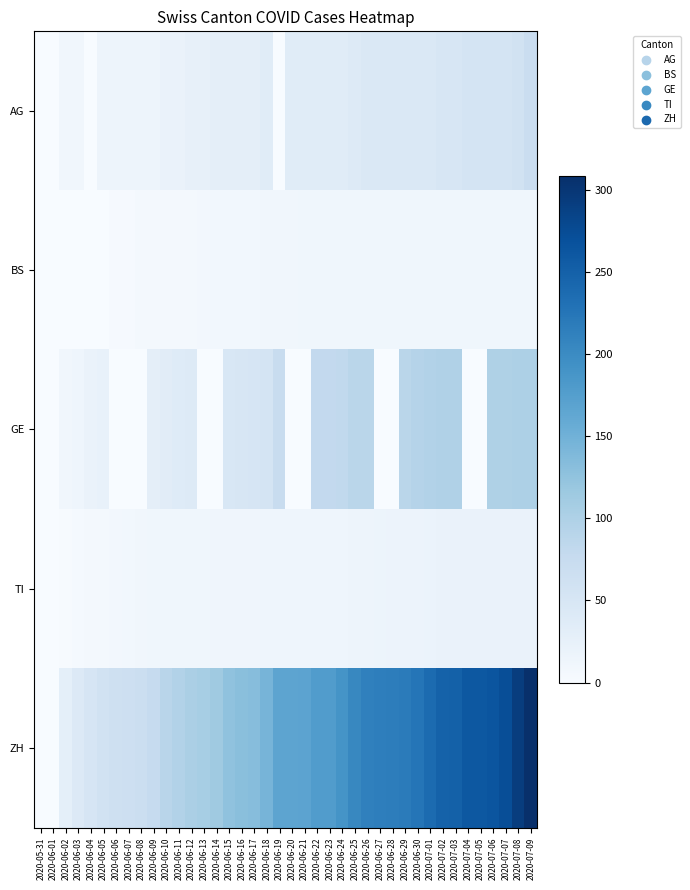

Reading left to right, what are all the values shown in this chart?

AG: 2020-05-31=0	2020-06-01=0	2020-06-02=10	2020-06-03=10	2020-06-04=0	2020-06-05=15	2020-06-06=15	2020-06-07=15	2020-06-08=15	2020-06-09=15	2020-06-10=20	2020-06-11=20	2020-06-12=25	2020-06-13=25	2020-06-14=30	2020-06-15=30	2020-06-16=30	2020-06-17=30	2020-06-18=35	2020-06-19=0	2020-06-20=35	2020-06-21=35	2020-06-22=35	2020-06-23=35	2020-06-24=35	2020-06-25=40	2020-06-26=45	2020-06-27=45	2020-06-28=45	2020-06-29=45	2020-06-30=45	2020-07-01=45	2020-07-02=50	2020-07-03=50	2020-07-04=55	2020-07-05=55	2020-07-06=55	2020-07-07=55	2020-07-08=60	2020-07-09=70
BS: 2020-05-31=0	2020-06-01=0	2020-06-02=0	2020-06-03=0	2020-06-04=1	2020-06-05=1	2020-06-06=3	2020-06-07=3	2020-06-08=5	2020-06-09=5	2020-06-10=5	2020-06-11=6	2020-06-12=7	2020-06-13=8	2020-06-14=9	2020-06-15=9	2020-06-16=9	2020-06-17=9	2020-06-18=10	2020-06-19=10	2020-06-20=10	2020-06-21=11	2020-06-22=11	2020-06-23=11	2020-06-24=11	2020-06-25=11	2020-06-26=11	2020-06-27=11	2020-06-28=11	2020-06-29=11	2020-06-30=12	2020-07-01=12	2020-07-02=12	2020-07-03=12	2020-07-04=12	2020-07-05=12	2020-07-06=12	2020-07-07=12	2020-07-08=12	2020-07-09=12
GE: 2020-05-31=0	2020-06-01=1	2020-06-02=10	2020-06-03=14	2020-06-04=20	2020-06-05=24	2020-06-06=0	2020-06-07=0	2020-06-08=0	2020-06-09=29	2020-06-10=34	2020-06-11=38	2020-06-12=39	2020-06-13=0	2020-06-14=0	2020-06-15=47	2020-06-16=50	2020-06-17=51	2020-06-18=54	2020-06-19=73	2020-06-20=0	2020-06-21=0	2020-06-22=80	2020-06-23=80	2020-06-24=81	2020-06-25=88	2020-06-26=89	2020-06-27=0	2020-06-28=0	2020-06-29=89	2020-06-30=93	2020-07-01=96	2020-07-02=98	2020-07-03=98	2020-07-04=0	2020-07-05=0	2020-07-06=99	2020-07-07=99	2020-07-08=101	2020-07-09=101
TI: 2020-05-31=0	2020-06-01=0	2020-06-02=2	2020-06-03=4	2020-06-04=7	2020-06-05=7	2020-06-06=8	2020-06-07=9	2020-06-08=10	2020-06-09=11	2020-06-10=12	2020-06-11=12	2020-06-12=12	2020-06-13=12	2020-06-14=13	2020-06-15=13	2020-06-16=13	2020-06-17=13	2020-06-18=14	2020-06-19=14	2020-06-20=14	2020-06-21=14	2020-06-22=14	2020-06-23=14	2020-06-24=14	2020-06-25=15	2020-06-26=15	2020-06-27=16	2020-06-28=17	2020-06-29=17	2020-06-30=17	2020-07-01=19	2020-07-02=20	2020-07-03=20	2020-07-04=20	2020-07-05=20	2020-07-06=20	2020-07-07=20	2020-07-08=20	2020-07-09=20
ZH: 2020-05-31=0	2020-06-01=1	2020-06-02=28	2020-06-03=41	2020-06-04=51	2020-06-05=60	2020-06-06=64	2020-06-07=66	2020-06-08=69	2020-06-09=76	2020-06-10=90	2020-06-11=96	2020-06-12=103	2020-06-13=107	2020-06-14=114	2020-06-15=126	2020-06-16=130	2020-06-17=133	2020-06-18=145	2020-06-19=167	2020-06-20=167	2020-06-21=168	2020-06-22=177	2020-06-23=178	2020-06-24=189	2020-06-25=204	2020-06-26=212	2020-06-27=215	2020-06-28=216	2020-06-29=218	2020-06-30=226	2020-07-01=238	2020-07-02=249	2020-07-03=250	2020-07-04=260	2020-07-05=261	2020-07-06=264	2020-07-07=272	2020-07-08=292	2020-07-09=308